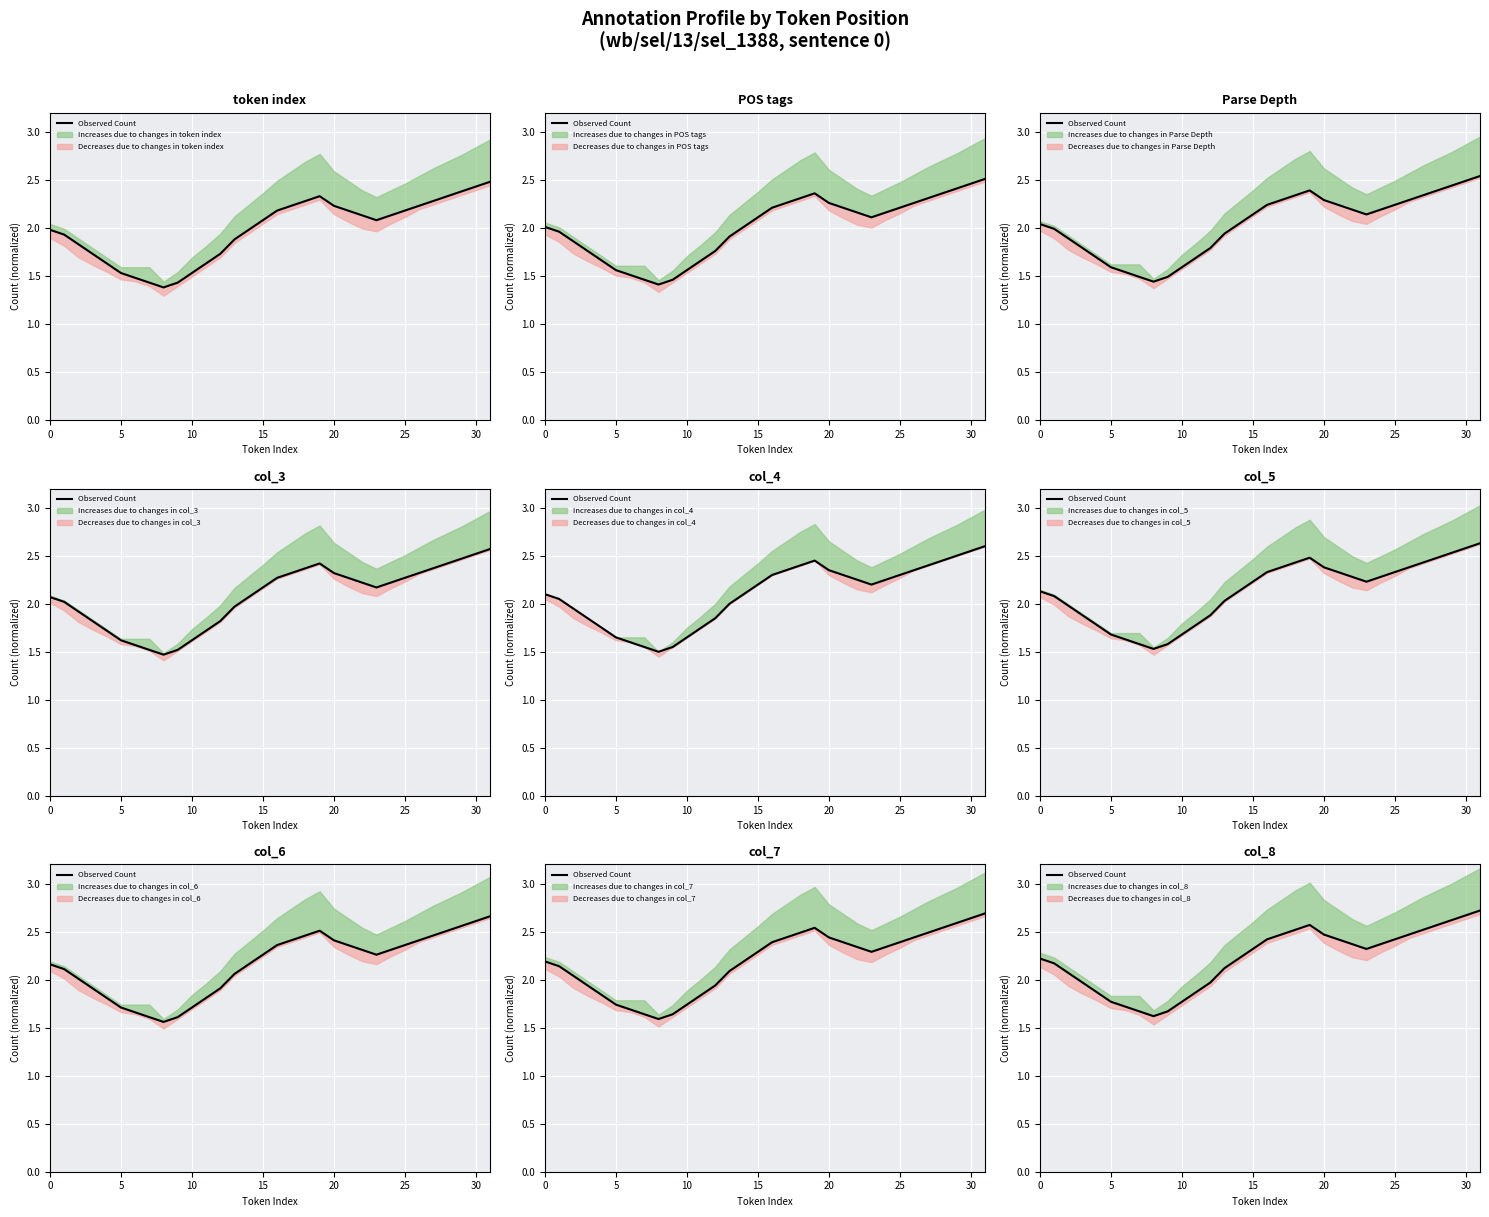

What is the sum of all values?

70.9